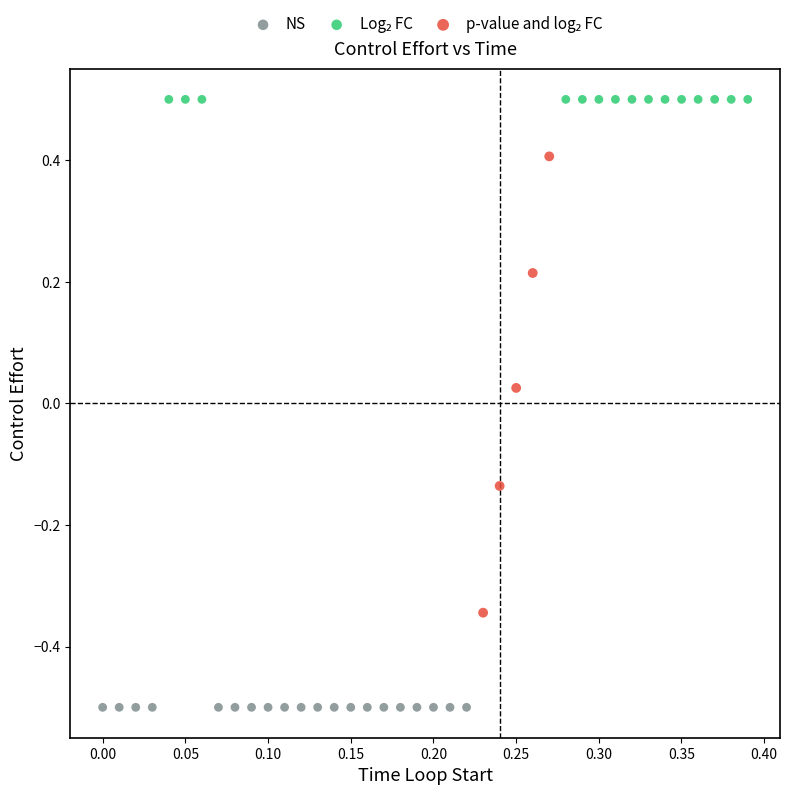

Which series contains the lowest Y value?

NS